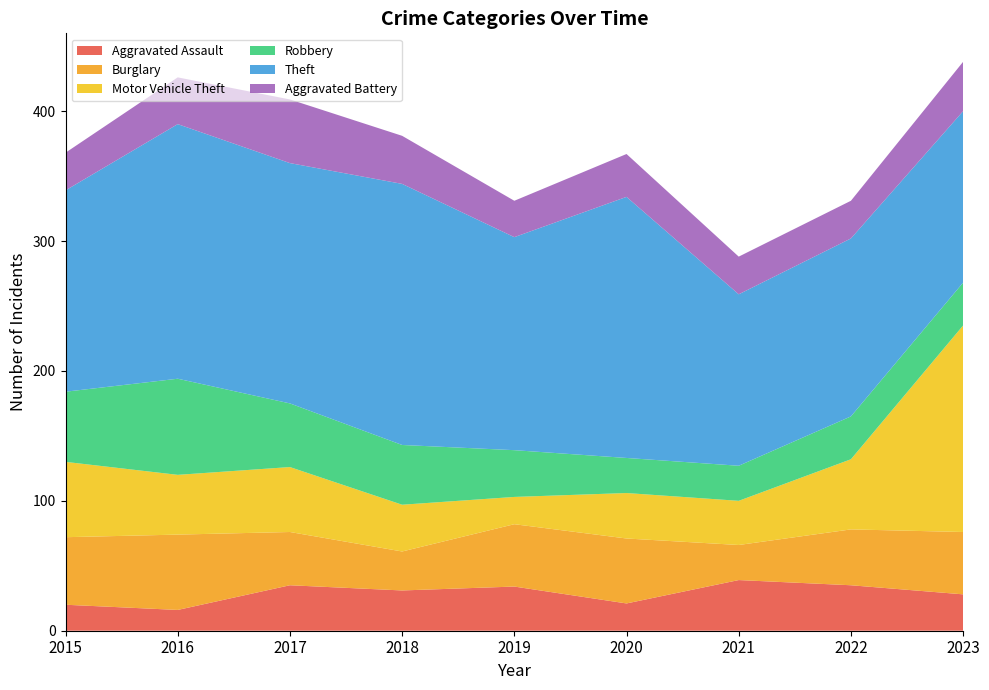

Reading left to right, what are all the values shown in this chart?

Aggravated Assault: 20	16	35	31	34	21	39	35	28
Burglary: 52	58	41	30	48	50	27	43	48
Motor Vehicle Theft: 58	46	50	36	21	35	34	54	159
Robbery: 54	74	49	46	36	27	27	33	33
Theft: 155	196	185	201	164	201	132	137	132
Aggravated Battery: 29	36	49	37	28	33	29	29	38